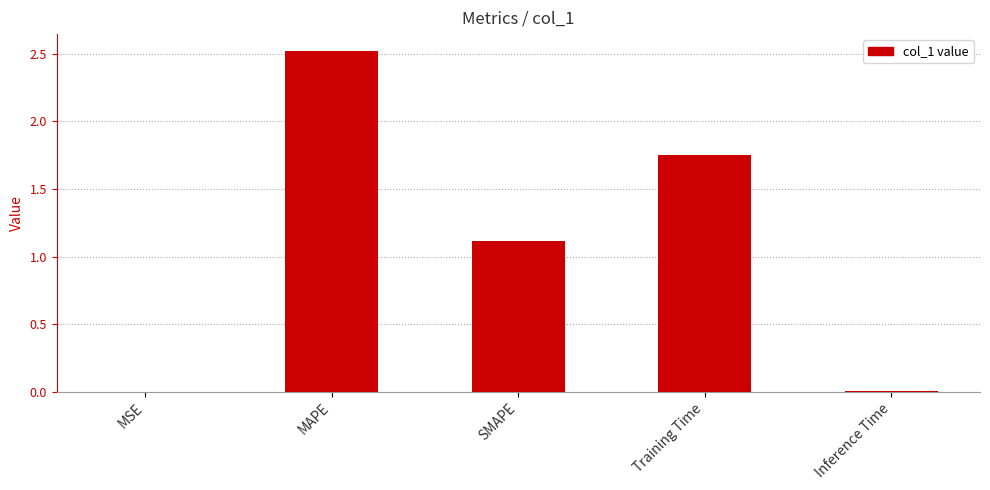

What is the change in value from MSE to MAPE?

+2.5